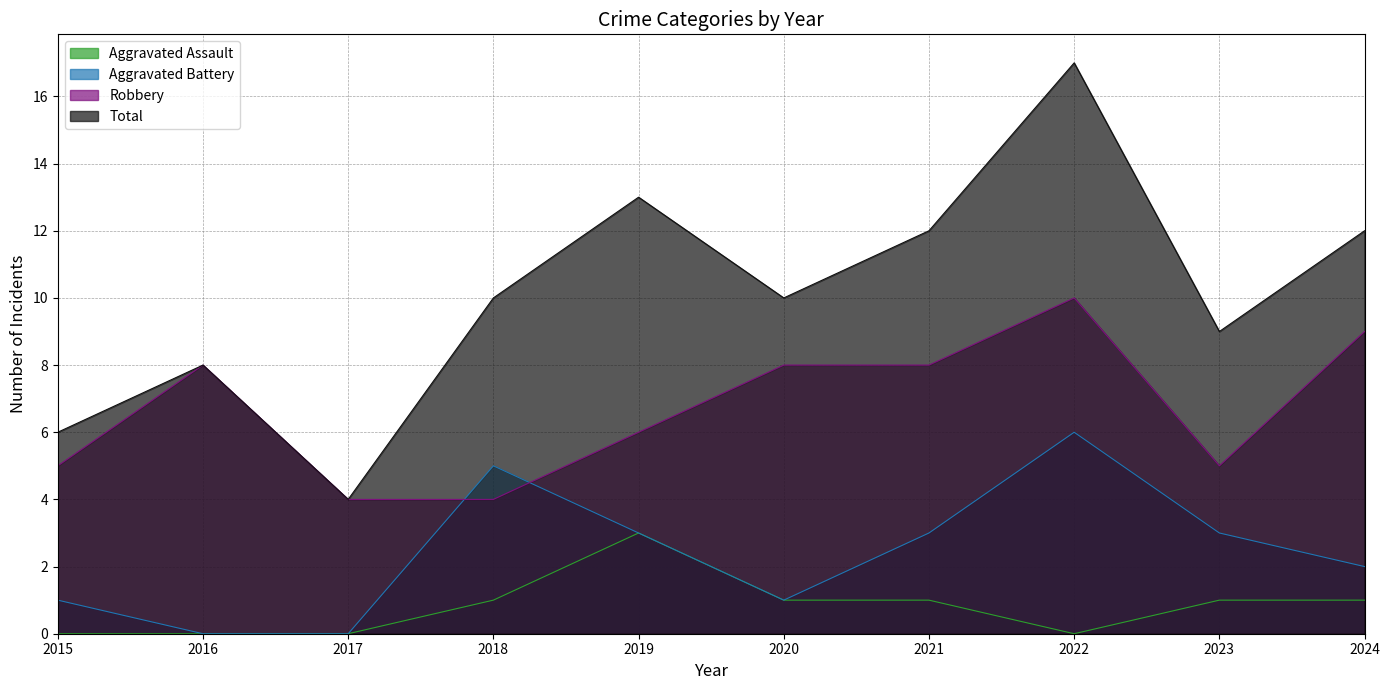

List the series in order of their overall mean, lowest first.

Aggravated Assault, Aggravated Battery, Robbery, Total